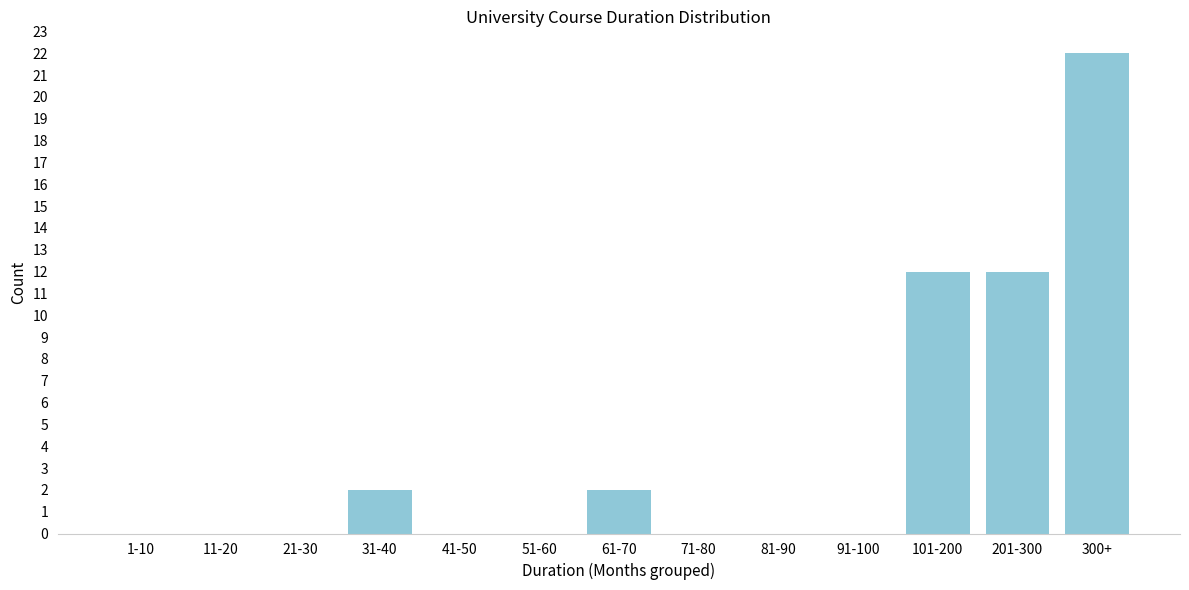

Reading left to right, list all the values displayed in this chart.

1-10=0	11-20=0	21-30=0	31-40=2	41-50=0	51-60=0	61-70=2	71-80=0	81-90=0	91-100=0	101-200=12	201-300=12	300+=22